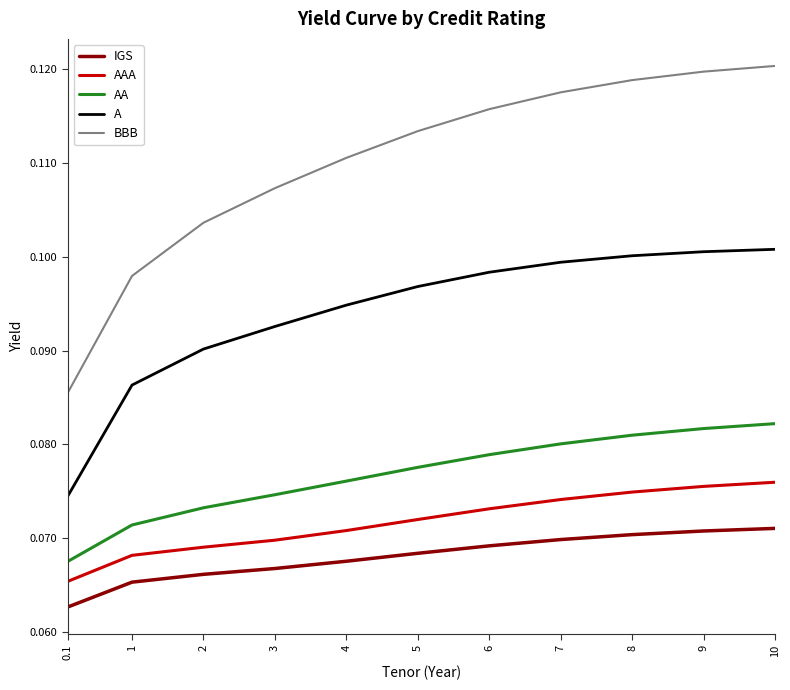

What position from the right is 10?

1